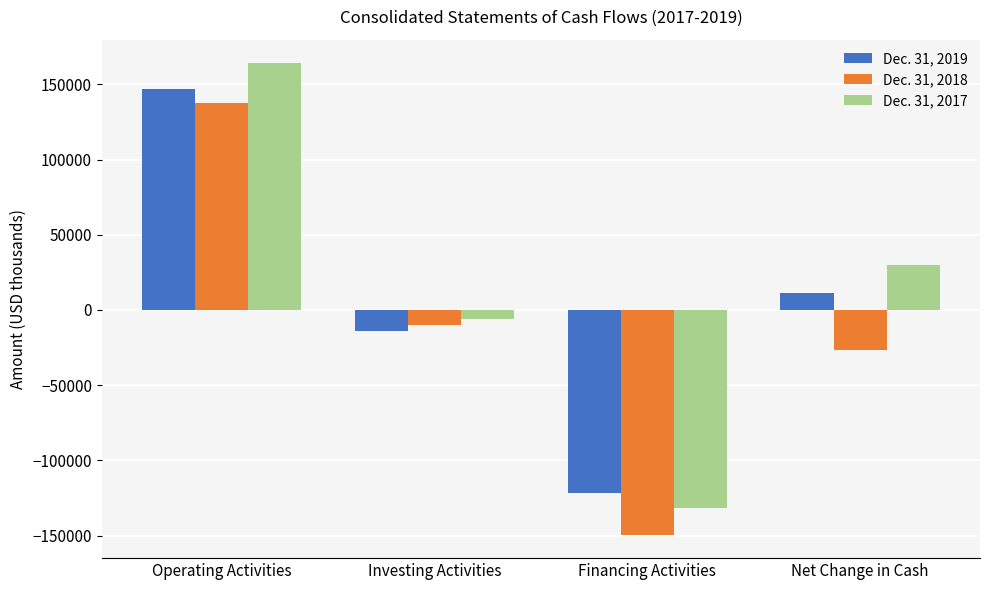

What is the difference between the second highest and second lowest values in the Dec. 31, 2017 series?

35677